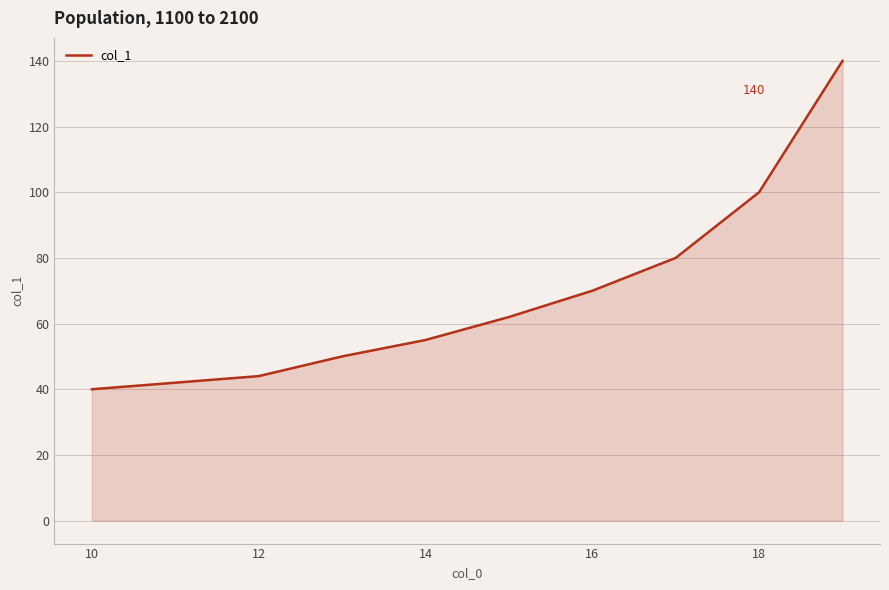

What is the smallest value displayed?

40